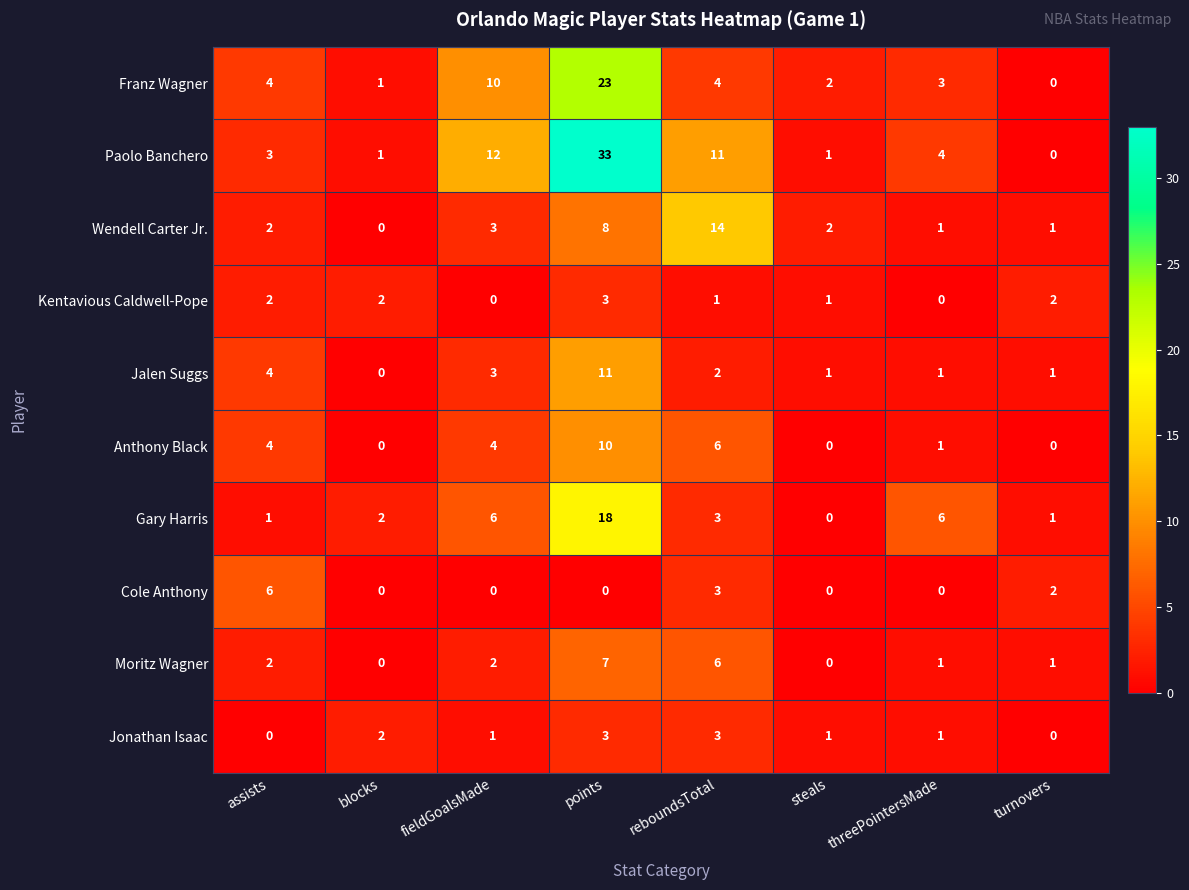

What is the total value across all series at steals?

8